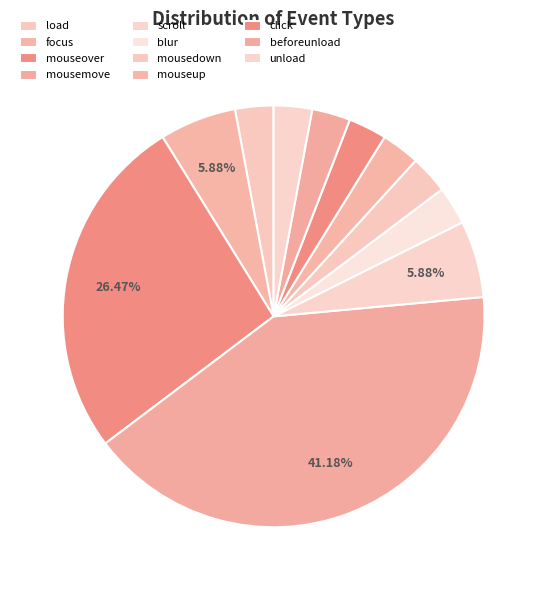

To the nearest percent, what is the combined percentage of beforeunload and focus?

9%